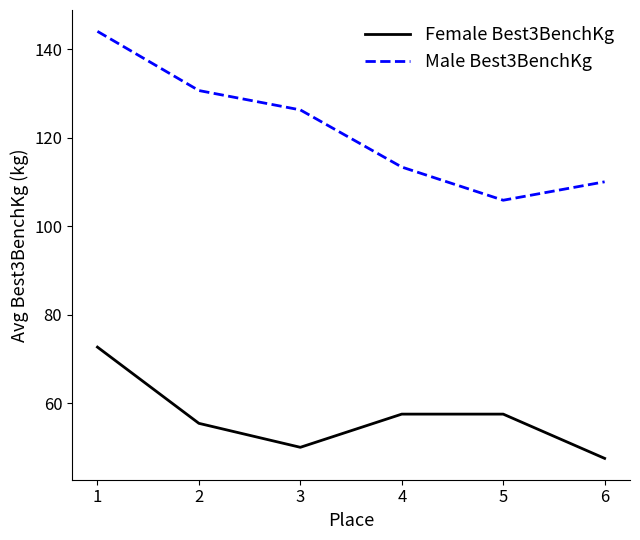

The Male Best3BenchKg series shows 58.7 at 5. True or false?

False